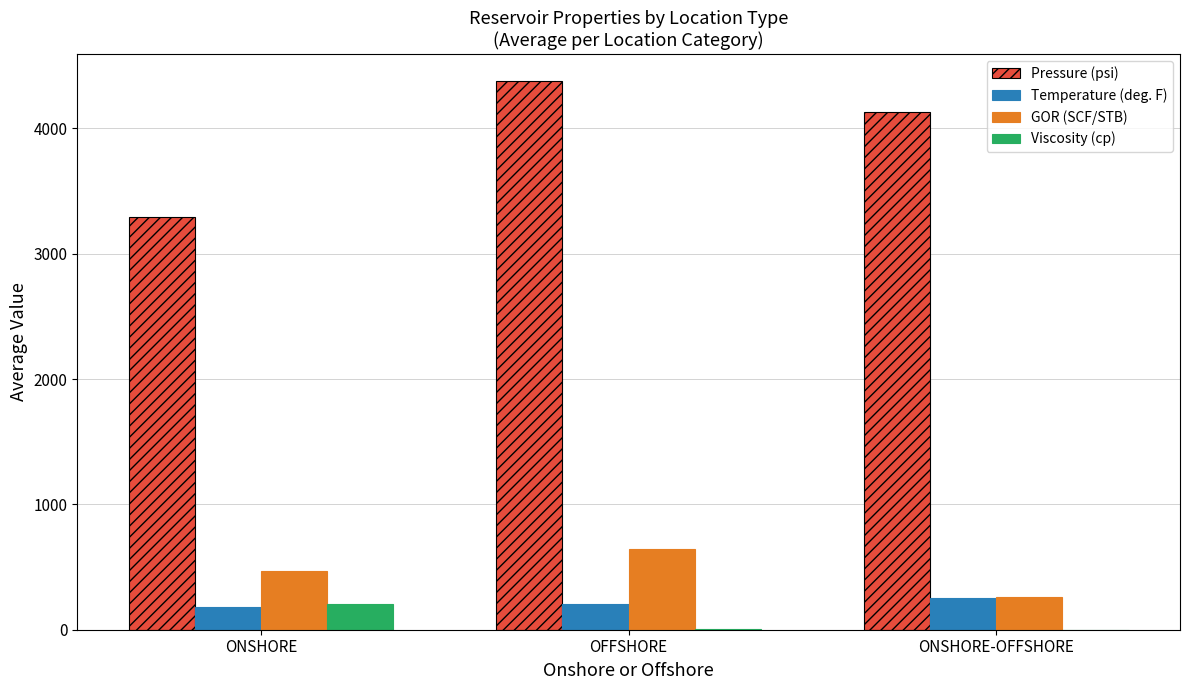

What is the approximate value of Pressure (psi) at ONSHORE?

3294.8